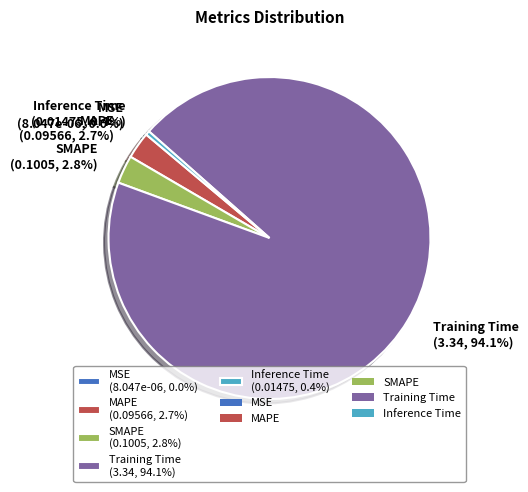

True or false: SMAPE accounts for 3% of the total.

True